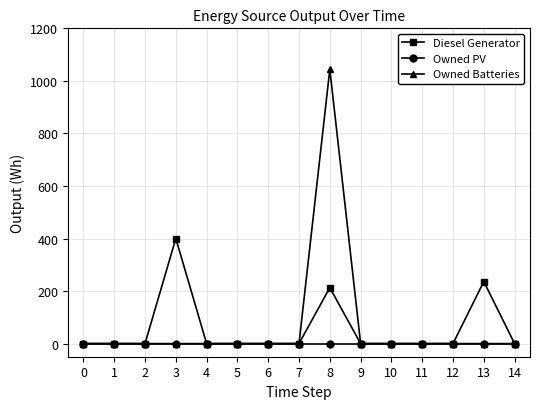

The Diesel Generator series shows 182 at 1. True or false?

False